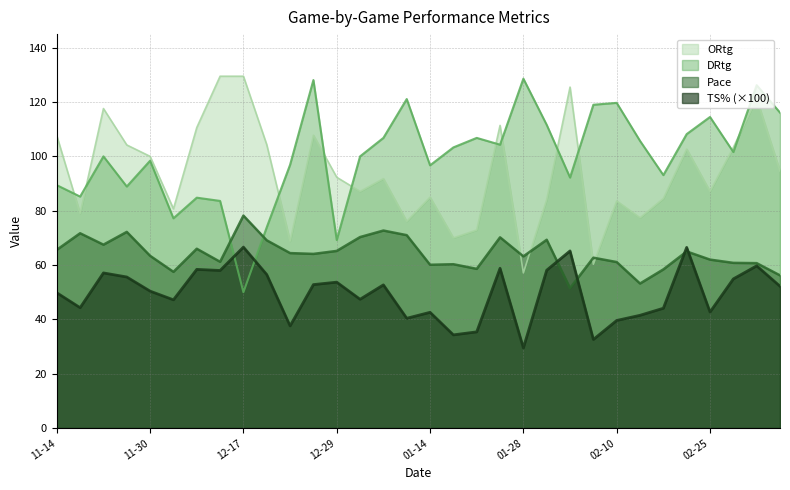

How many data points in ORtg are less than 92?

16